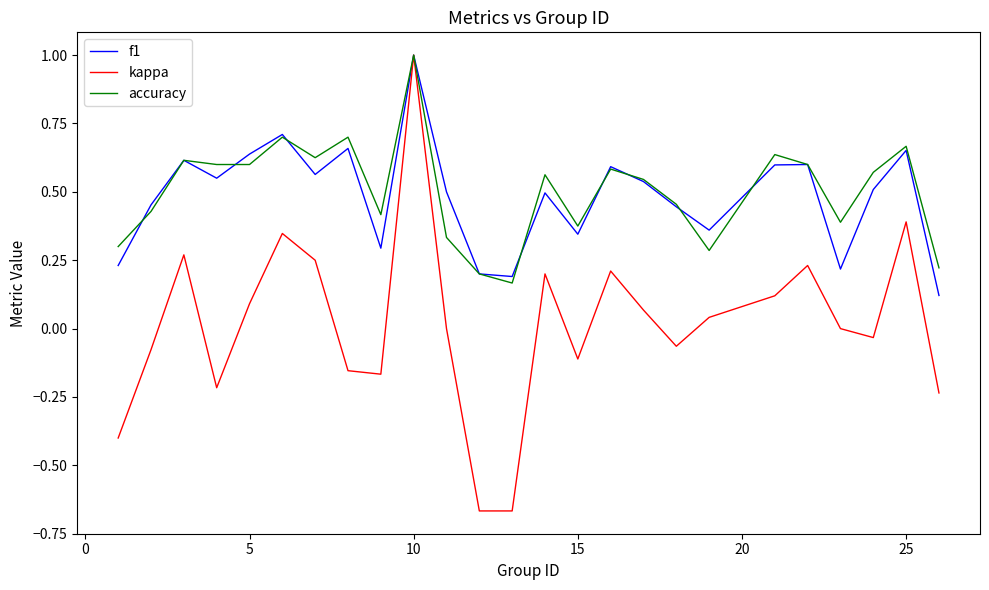

Which series has the widest spread of values?

kappa